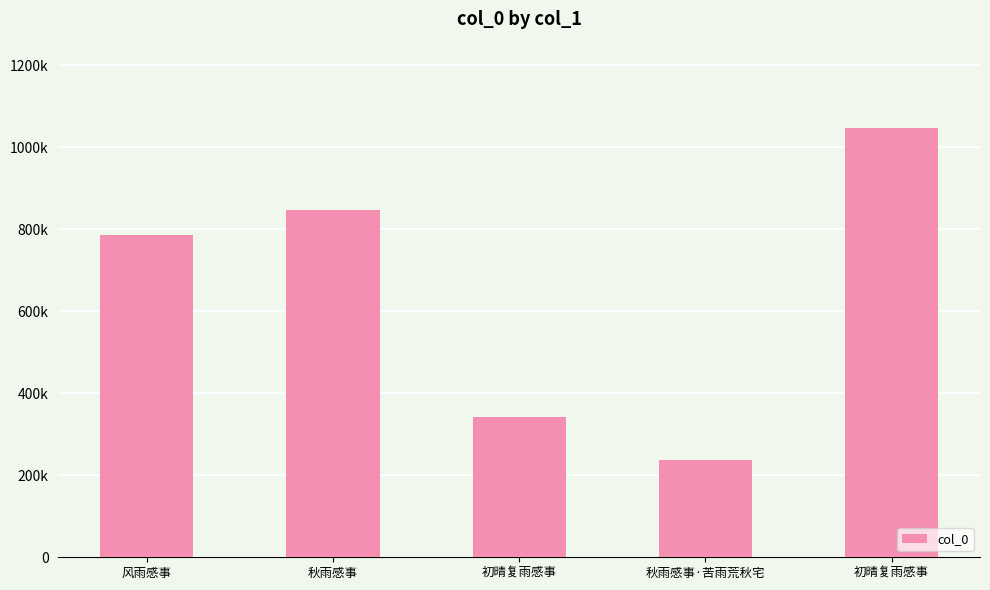

Are the bars horizontal?

No